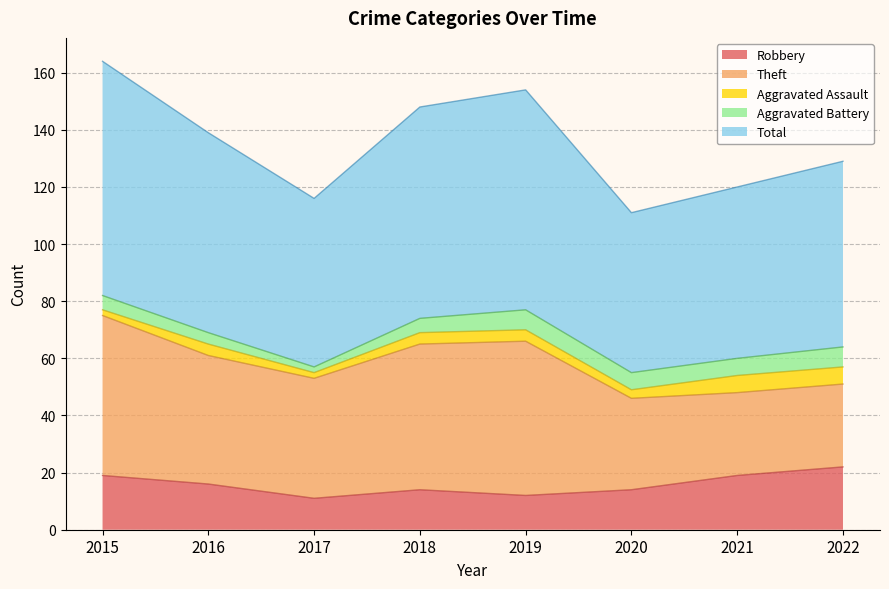

What is the approximate value of Robbery at 2021, to the nearest 5?

20